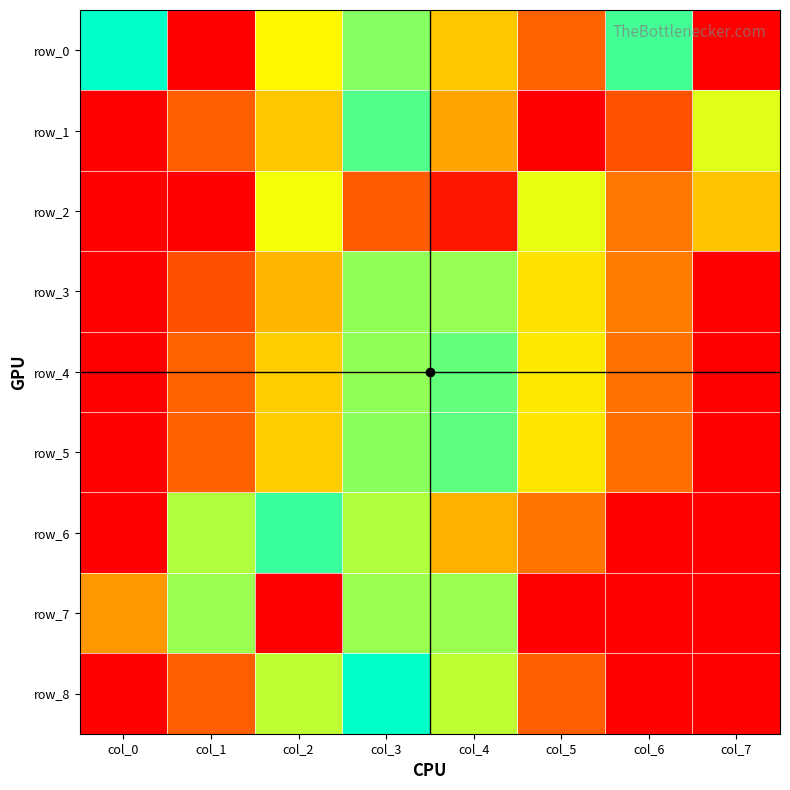

What is the approximate value of row_0 at col_2?

0.3